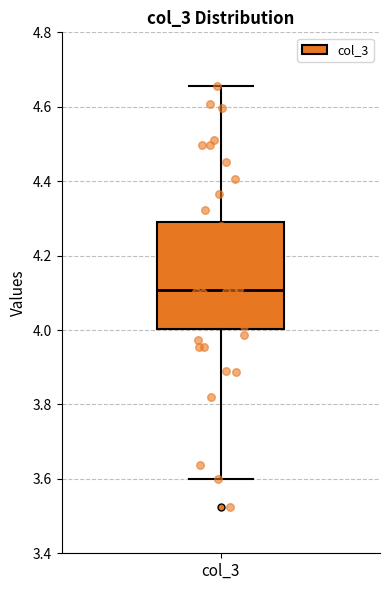

Where is the upper edge of the box for col_3 on the y-axis? The values are not printed on the chart, so give them approximately, as read against the axis.

4.28